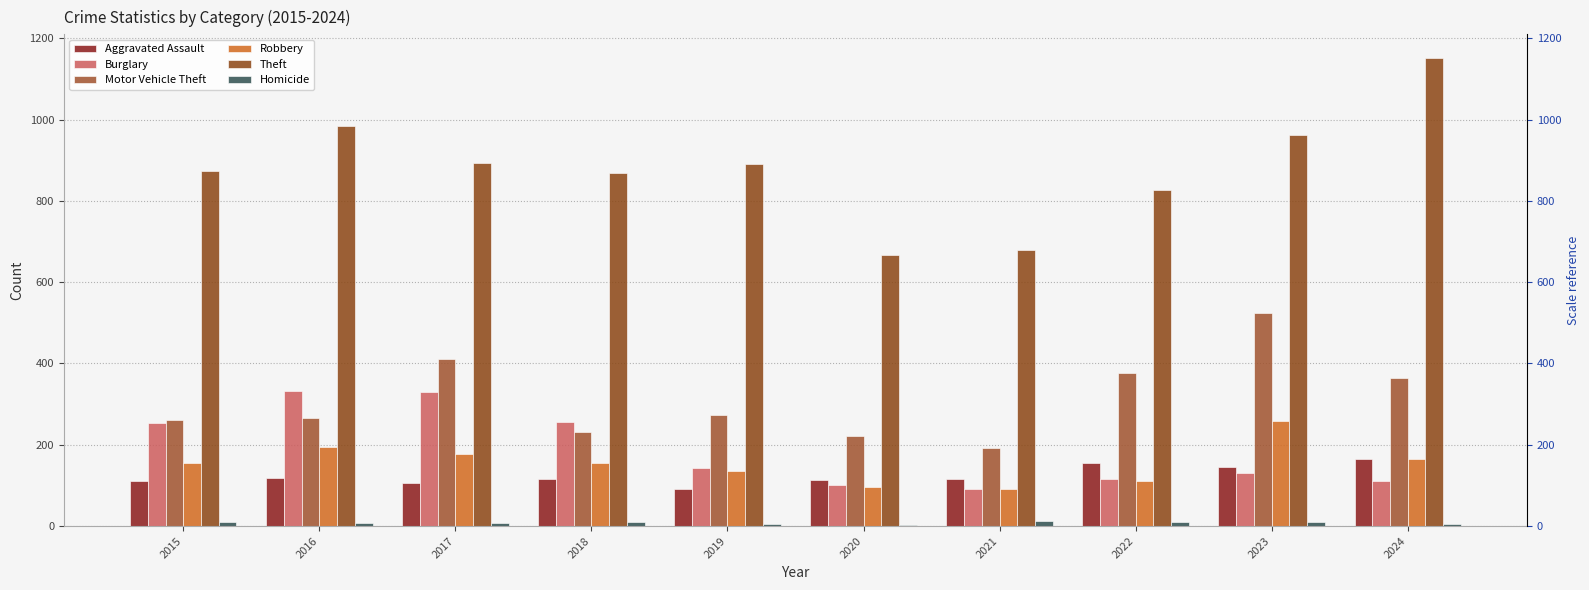

Reading right to left, extract all data points from this chart.

Aggravated Assault: 2024=166	2023=145	2022=154	2021=115	2020=113	2019=92	2018=115	2017=105	2016=118	2015=110
Burglary: 2024=112	2023=130	2022=116	2021=90	2020=100	2019=143	2018=257	2017=329	2016=333	2015=254
Motor Vehicle Theft: 2024=365	2023=523	2022=376	2021=193	2020=221	2019=273	2018=231	2017=411	2016=265	2015=261
Robbery: 2024=165	2023=259	2022=111	2021=91	2020=97	2019=135	2018=155	2017=178	2016=194	2015=154
Theft: 2024=1152	2023=961	2022=827	2021=678	2020=666	2019=891	2018=868	2017=892	2016=984	2015=874
Homicide: 2024=4	2023=10	2022=9	2021=13	2020=2	2019=5	2018=10	2017=8	2016=7	2015=9